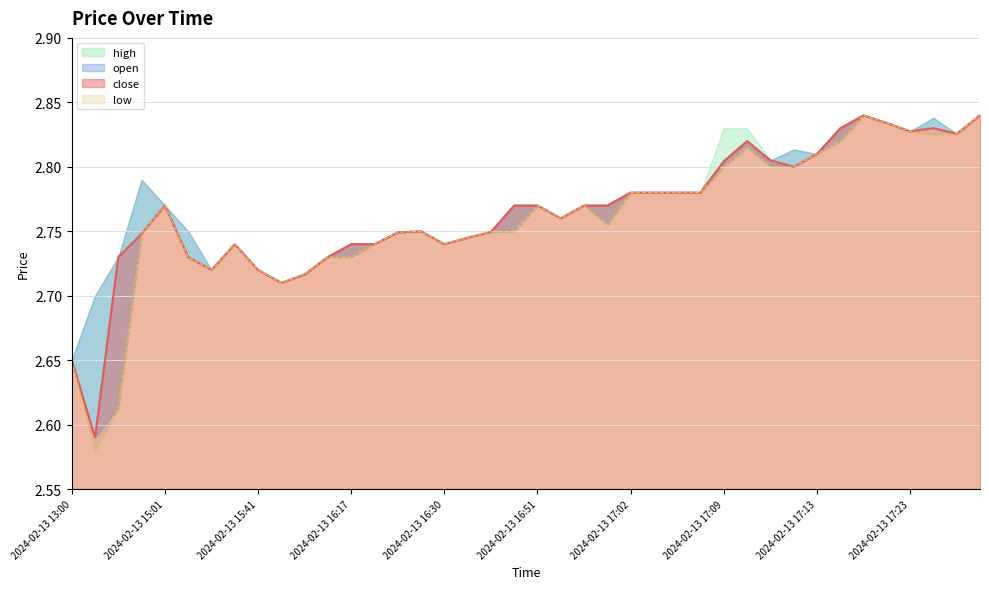

What is the value of the close point at the 28th from the left?

2.8